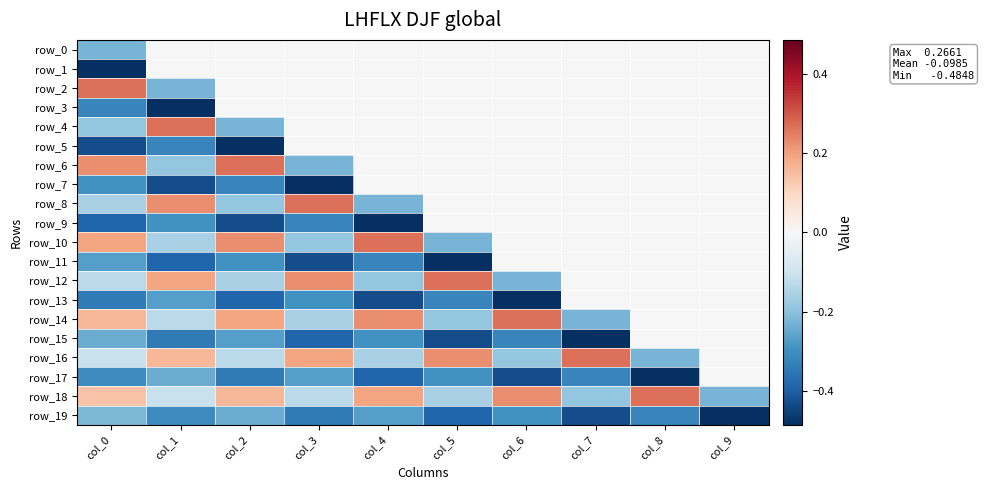

What is the sum of all row_9 values?

-1.9